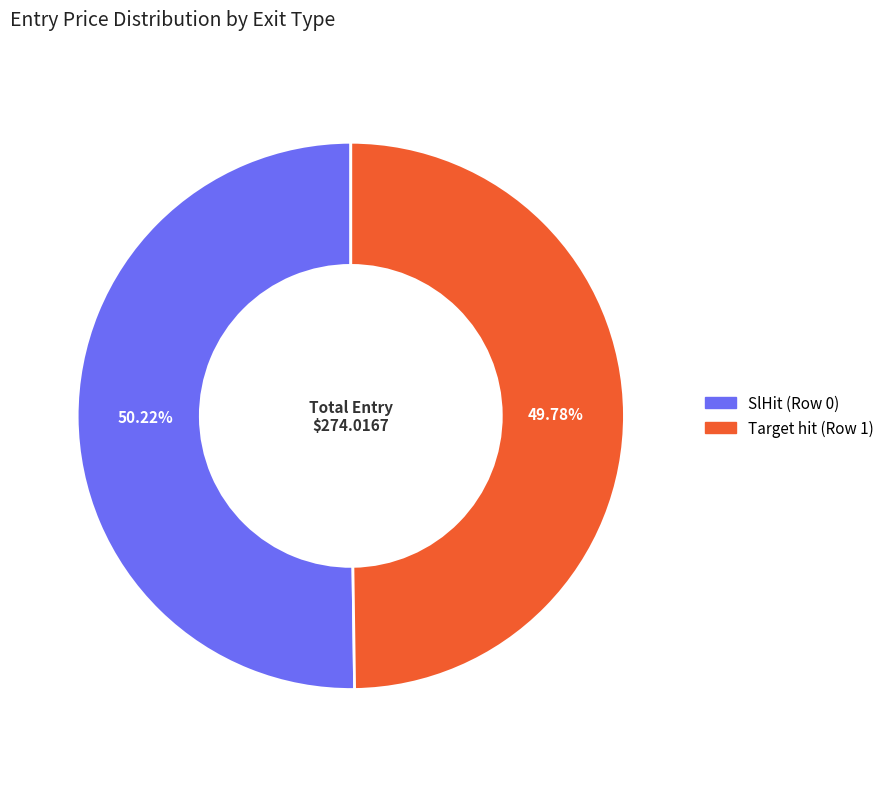

True or false: Target hit (Row 1) accounts for 50% of the total.

True